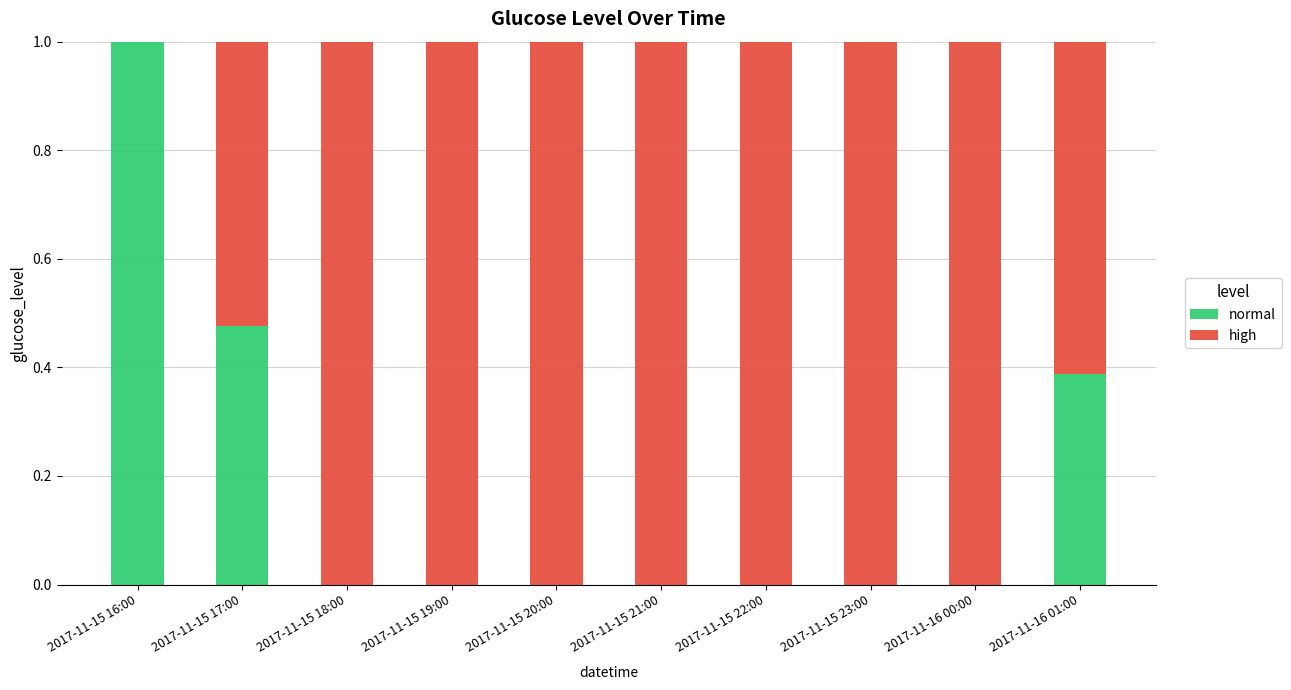

The normal series shows 0.1 at 2017-11-16 01:00. True or false?

False